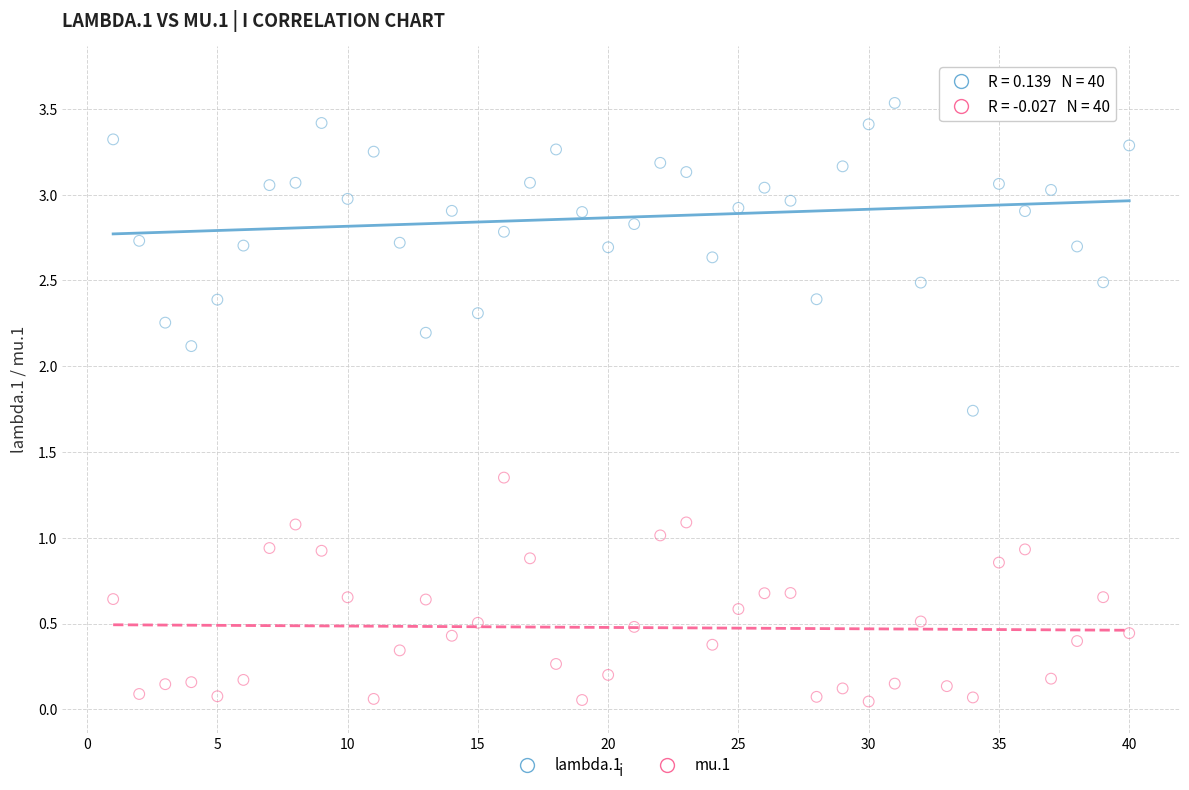

Across all data points, what is the range of Y values (max minus min)?

3.6